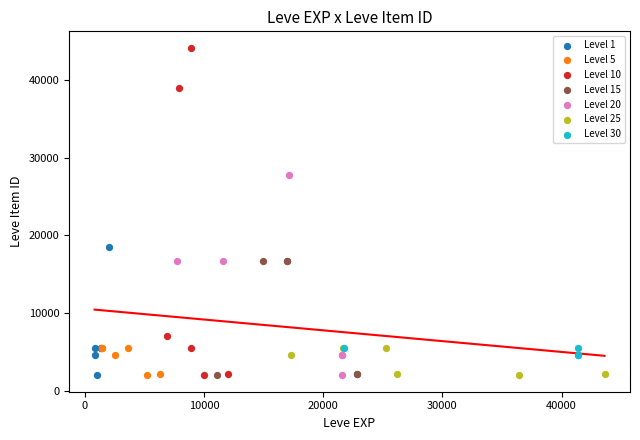

Which series reaches the maximum Y coordinate?

Level 10